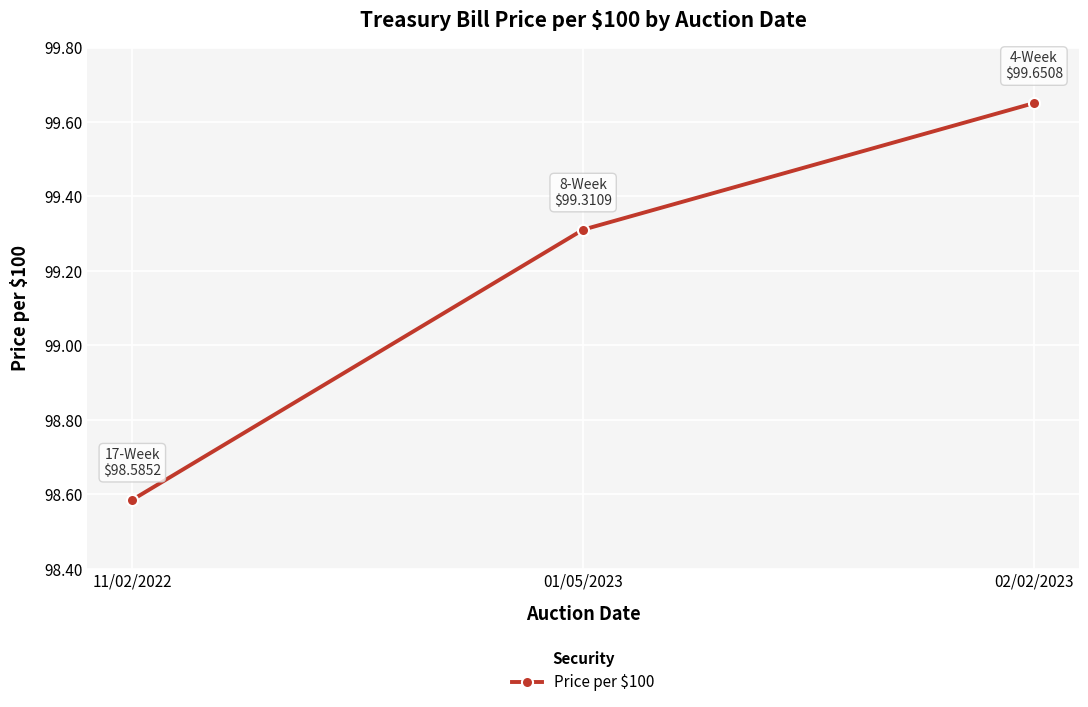

Count the number of values greater than 99.

2